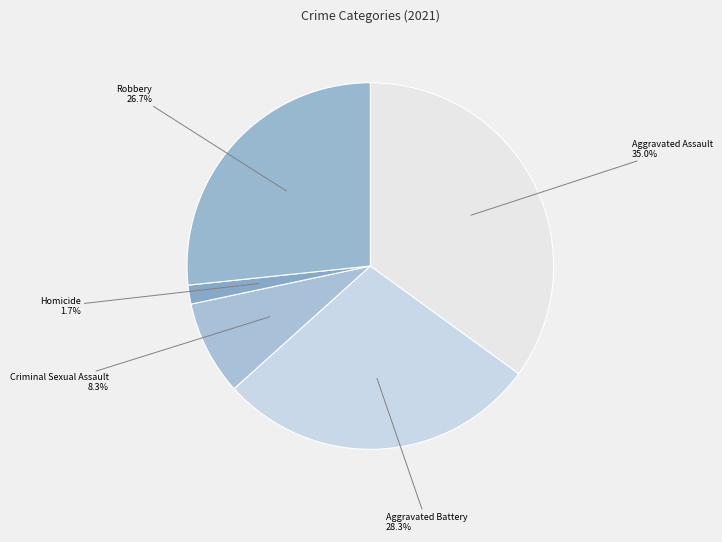

What percentage is NOT represented by Criminal Sexual Assault?

91.7%